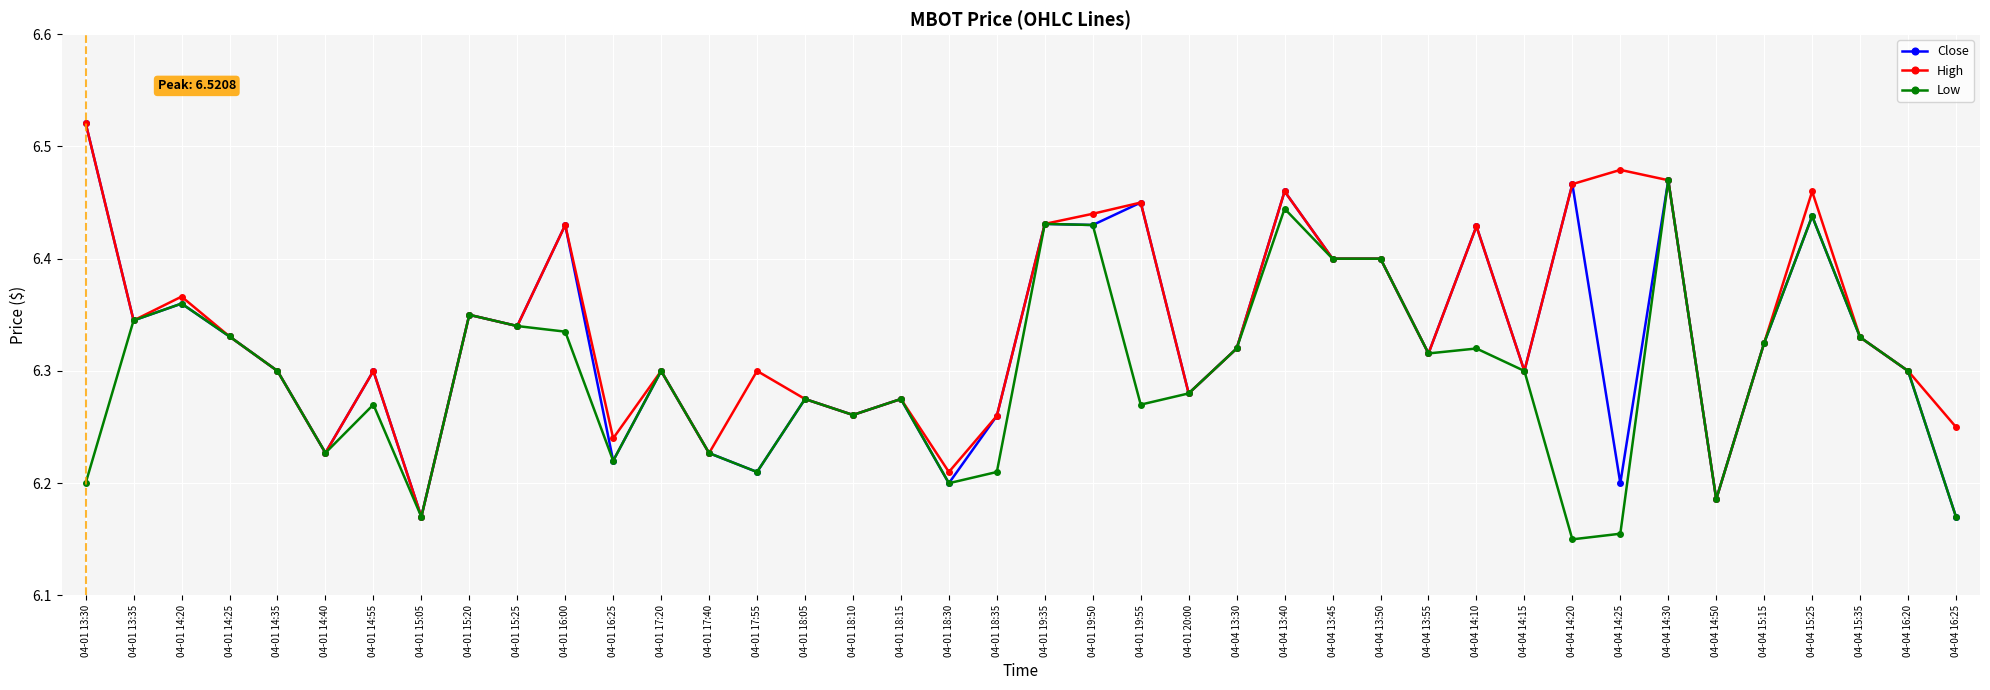

The value of Close at 04-01 15:20 is 6.3. True or false?

True